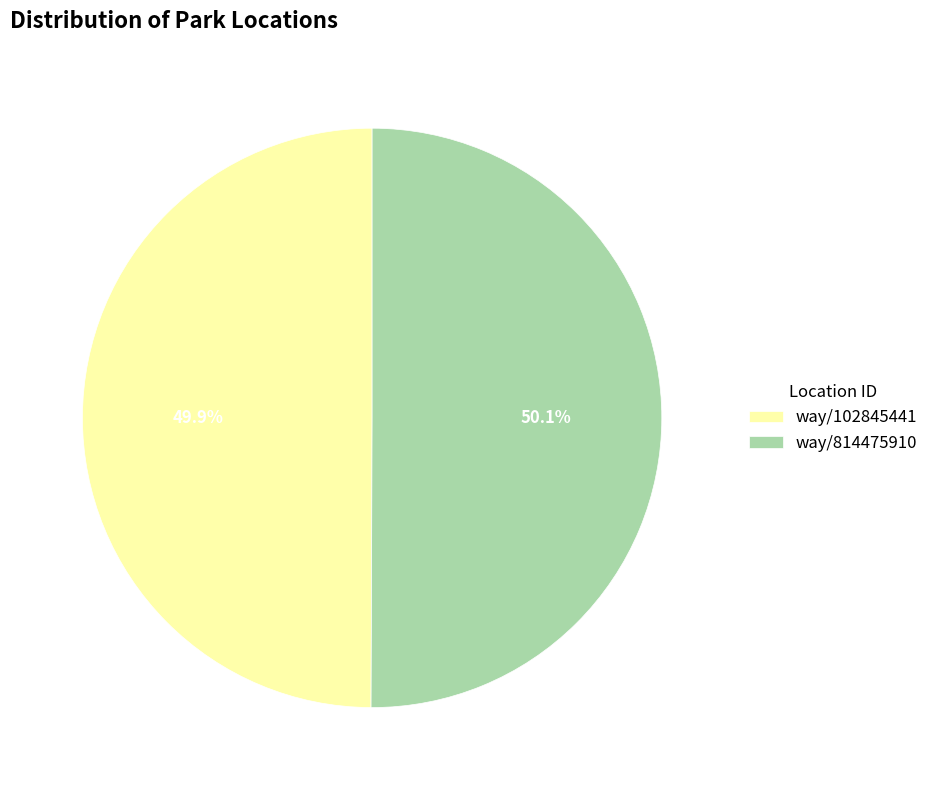

Is it true that way/814475910 is 64% of the pie?

False